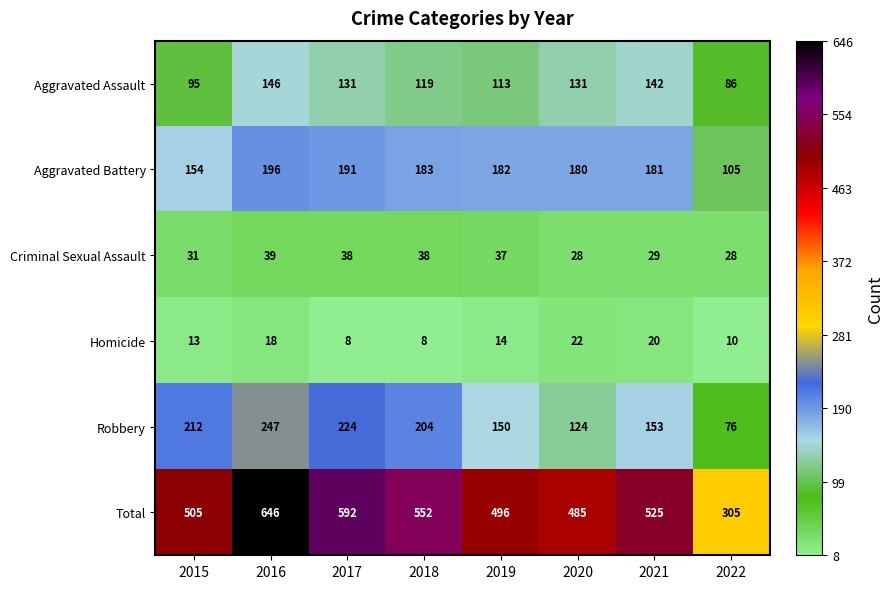

The value of Total at 2021 is 525. True or false?

True